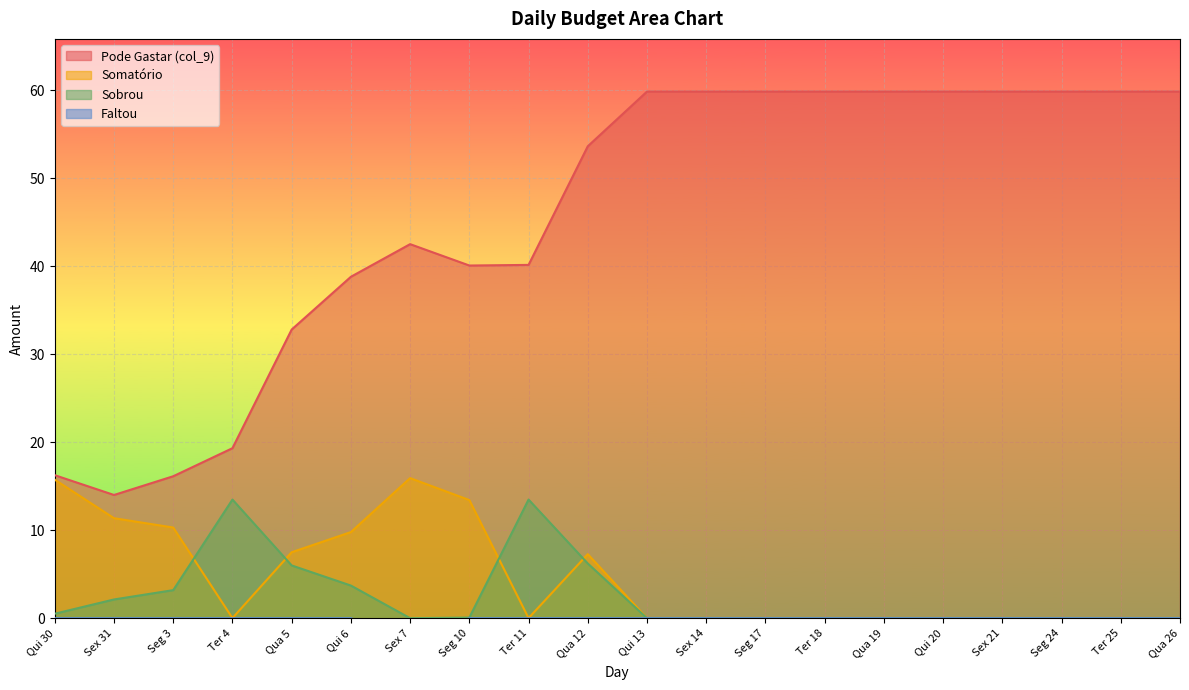

True or false: Sobrou has more than 0 interior local peaks.

True